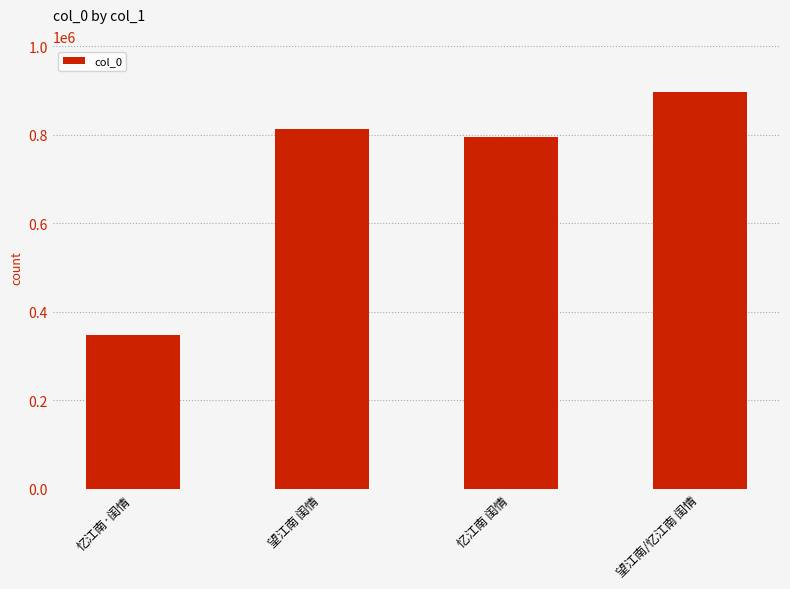

Is it true that the value at 忆江南 闺情 is 1071616?

False